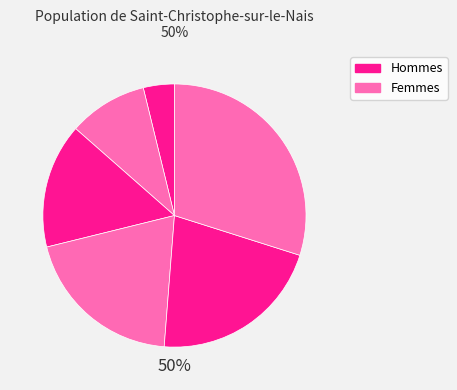

The 3 slice represents 6% of the pie. True or false?

False